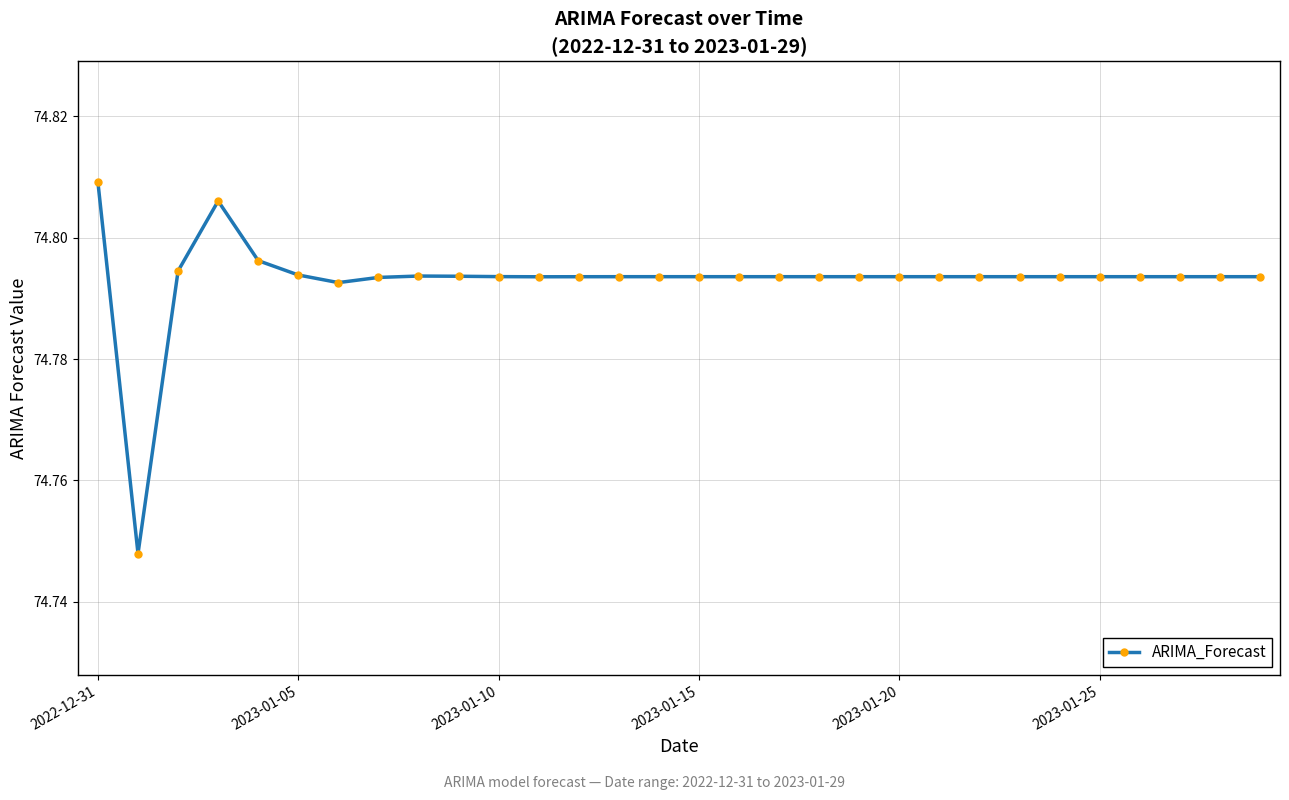

Count the values in the range 74 to 75.

30